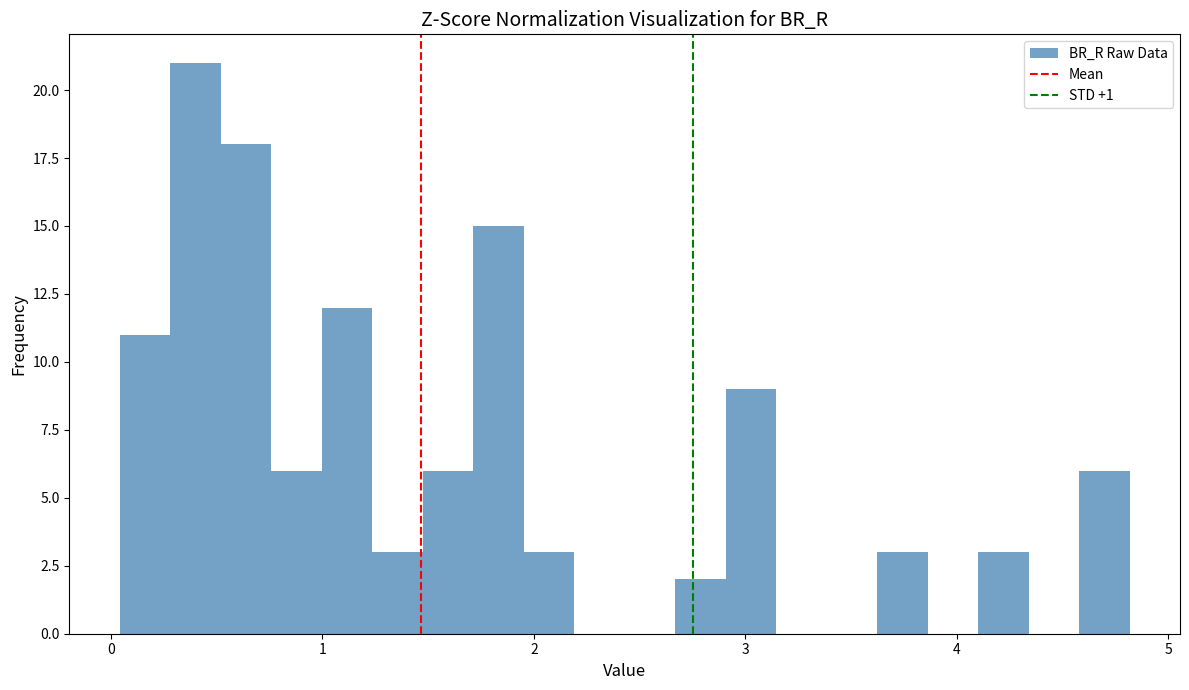

Around what value on the x-axis is the tallest bar? Give the approximate position of its centre, as read against the axis.

0.4